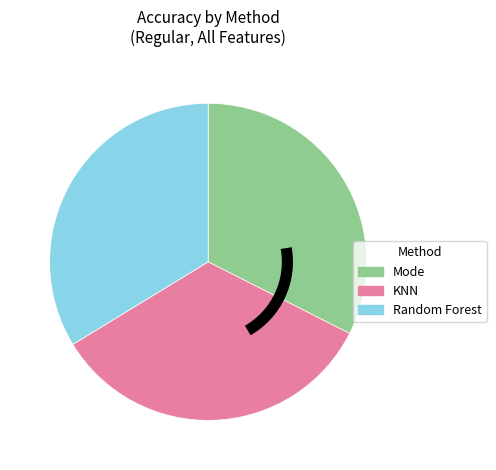

Which has a higher value, Mode or KNN?

KNN